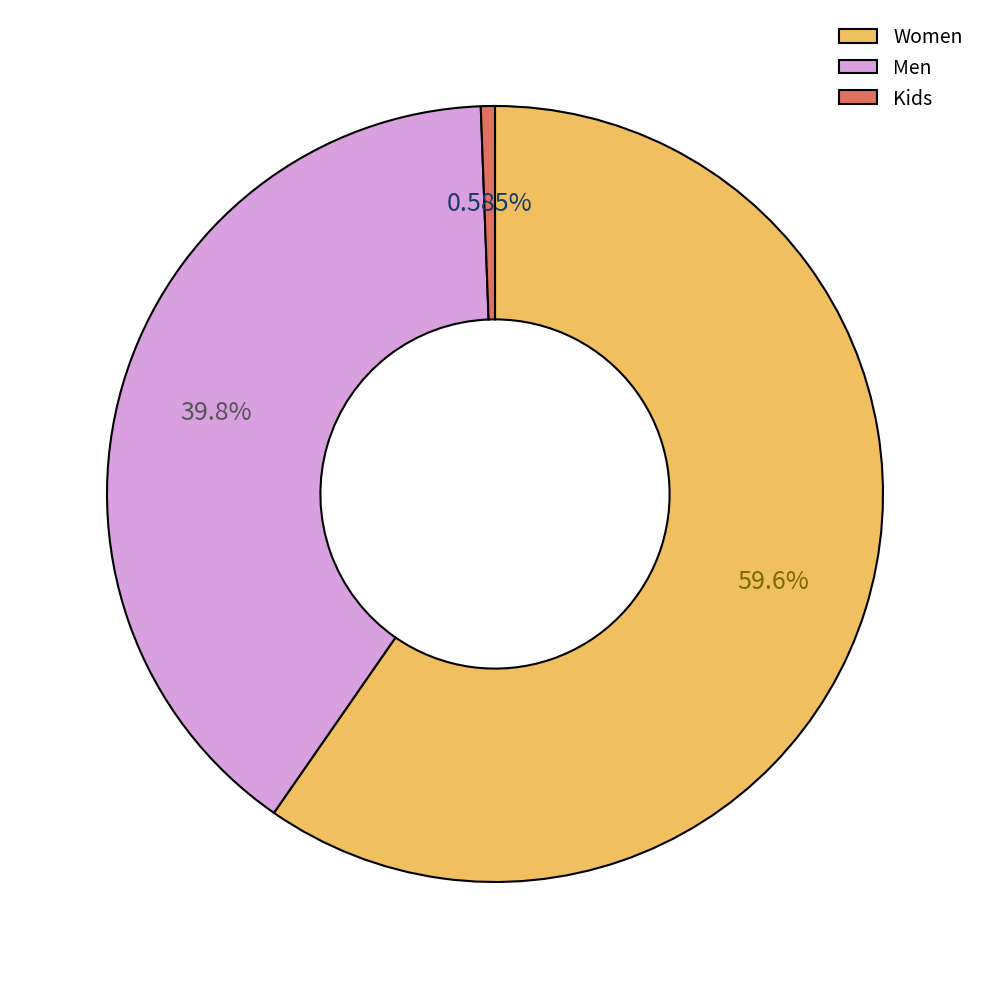

How many segments does this pie chart have?

3